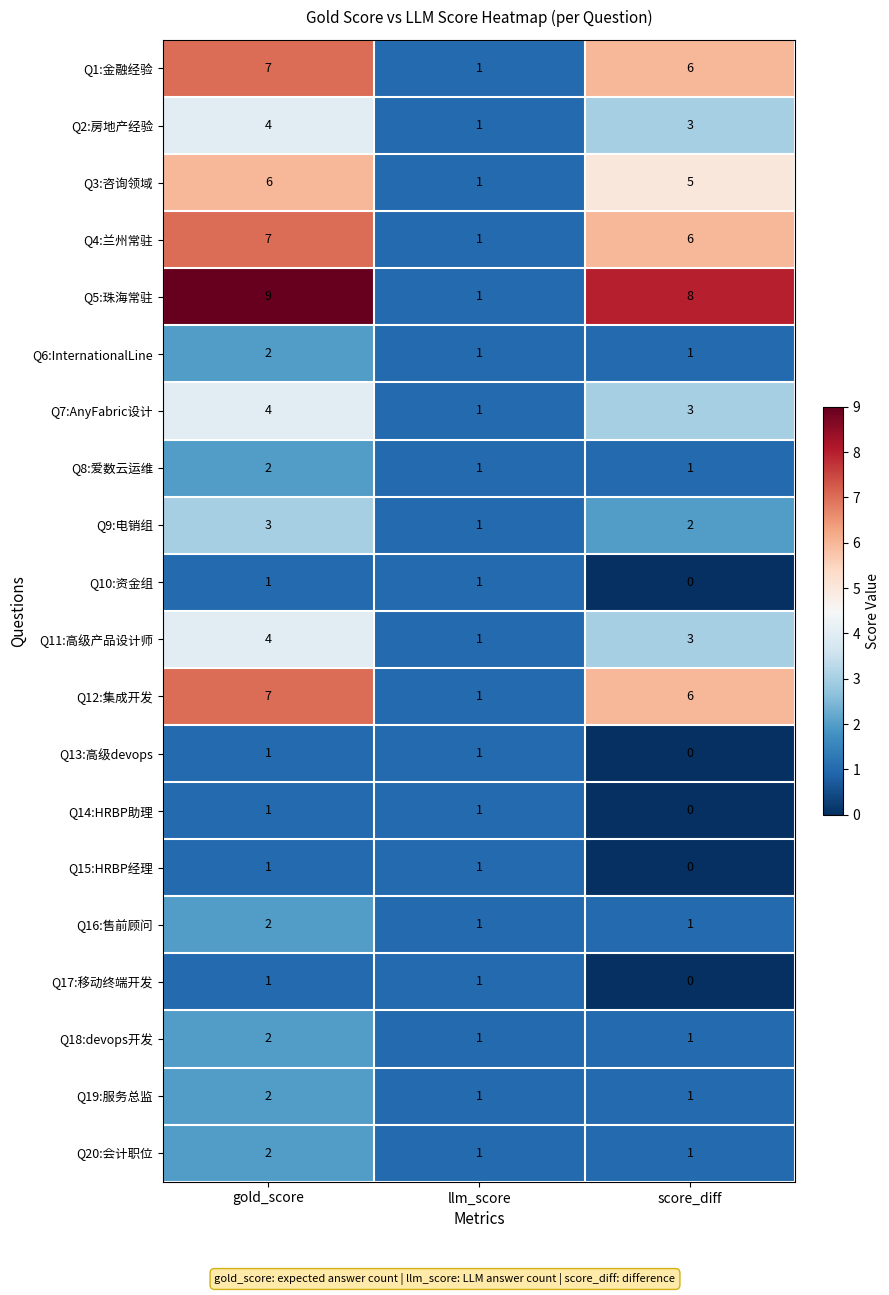

At which category is the sum across all series the highest?

gold_score